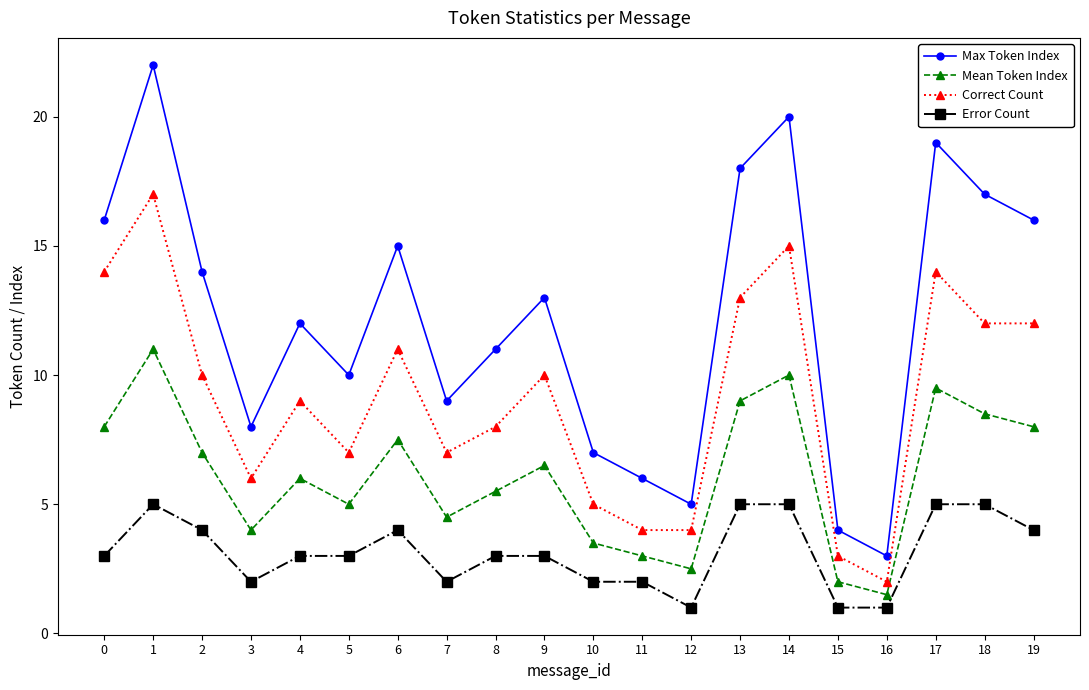

What is the difference between the highest and lowest values at 7?

7.0